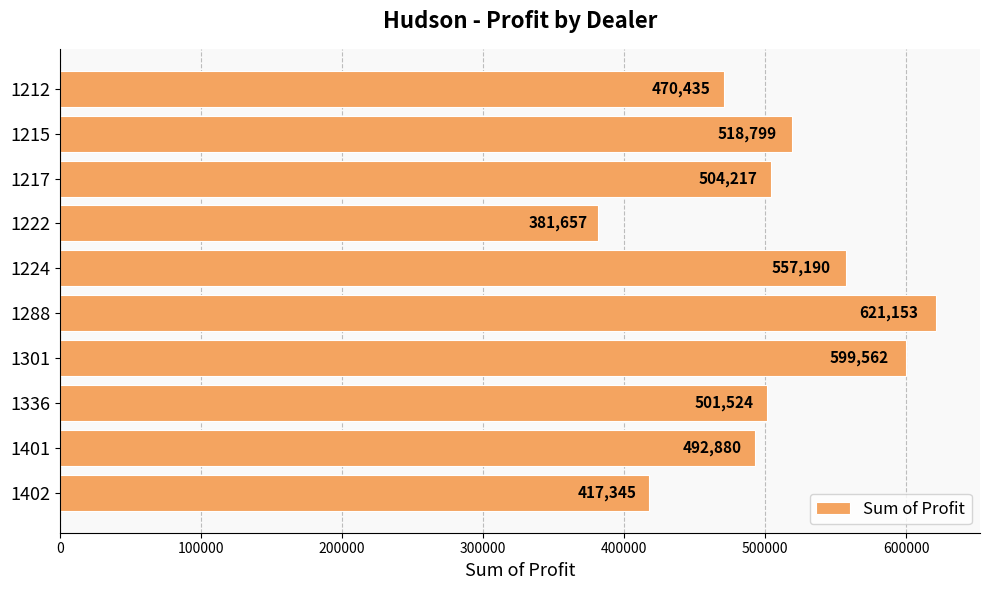

What is the greatest value displayed?

621153.0